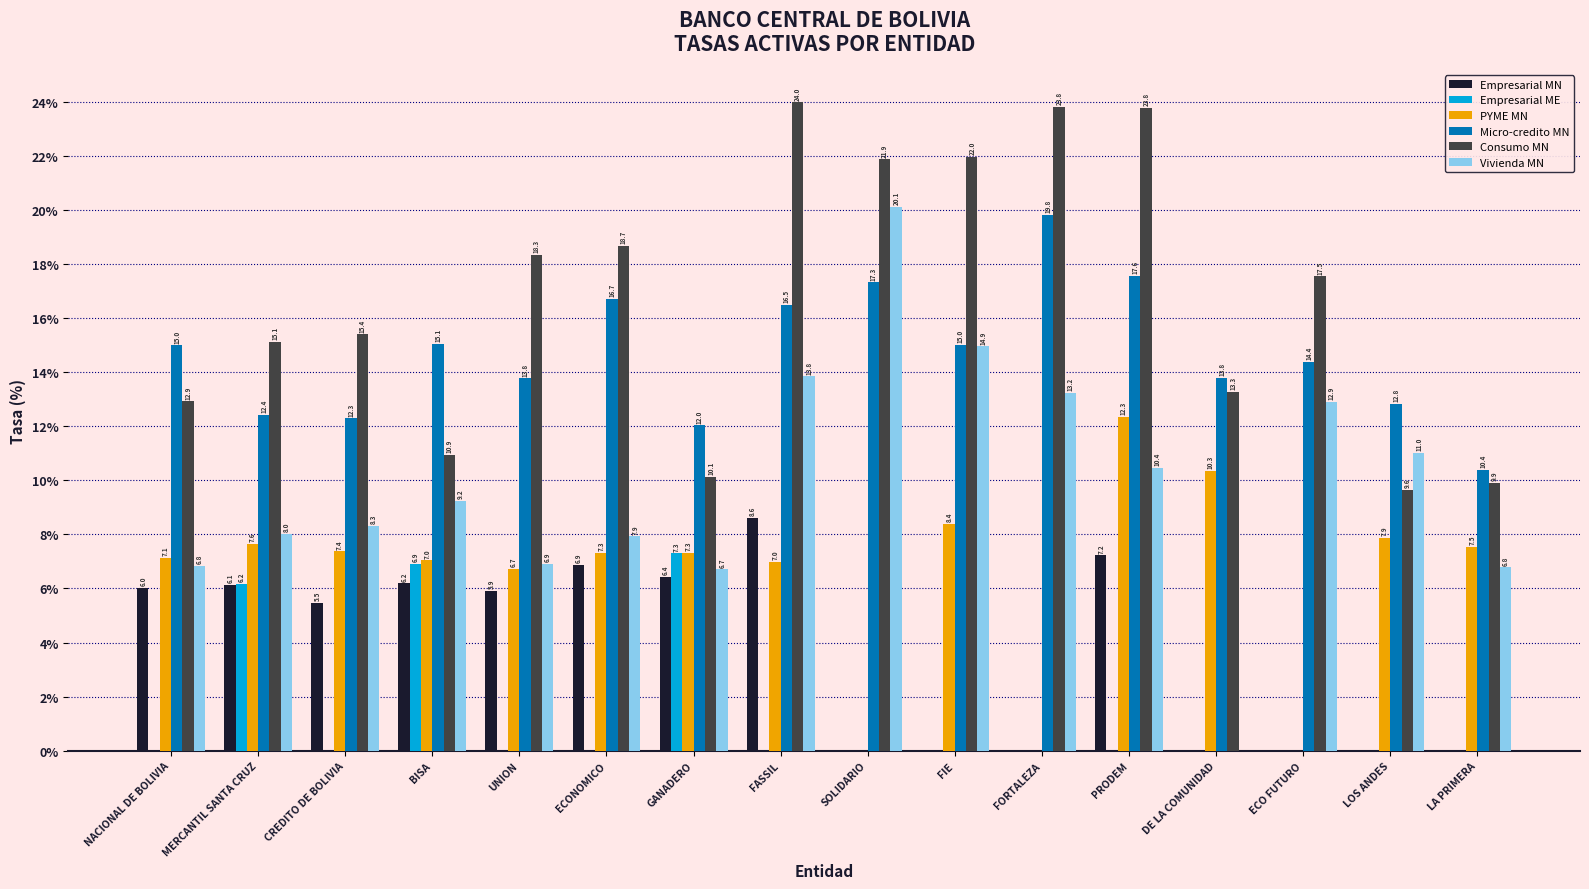

Which series changed the most between CREDITO DE BOLIVIA and LOS ANDES?

Consumo MN